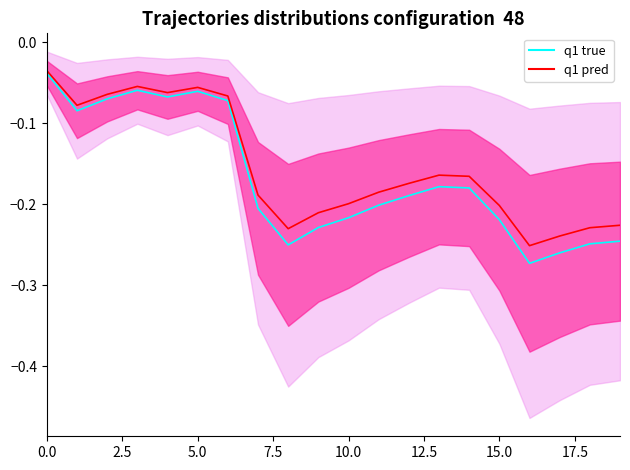

What position from the left is 19?

20